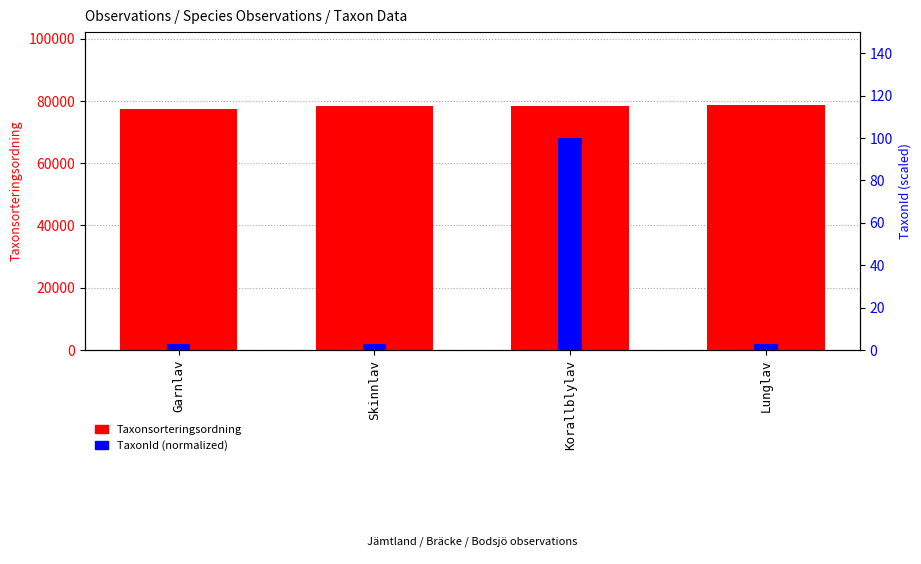

What is the value of the TaxonId (normalized) bar at the 2nd from the left?

2.8